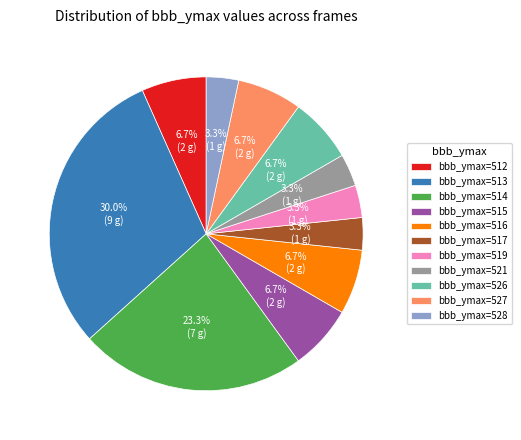

What percentage do bbb_ymax=512 and bbb_ymax=519 together represent?

10.0%